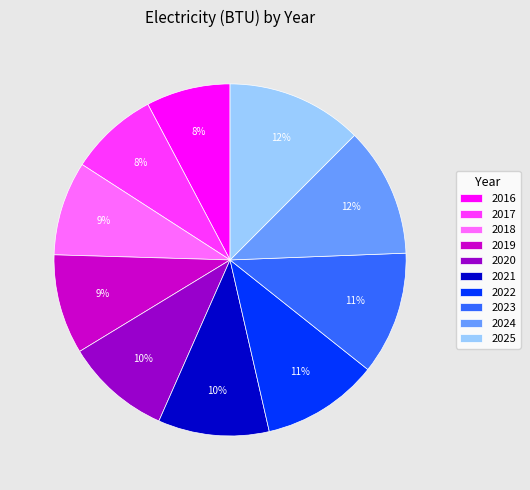

Is there a majority slice in this chart?

No